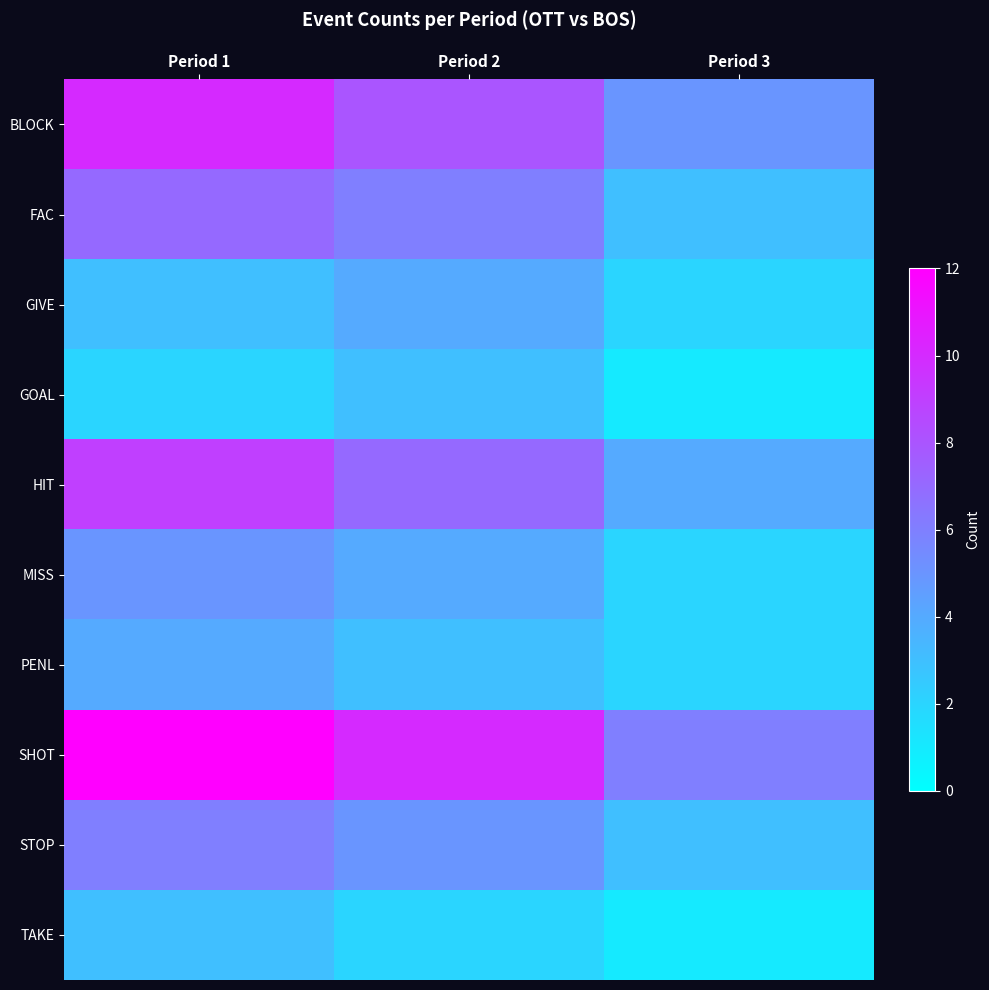

Reading left to right, extract all data points from this chart.

BLOCK: Period 1=10	Period 2=8	Period 3=5
FAC: Period 1=7	Period 2=6	Period 3=3
GIVE: Period 1=3	Period 2=4	Period 3=2
GOAL: Period 1=2	Period 2=3	Period 3=1
HIT: Period 1=9	Period 2=7	Period 3=4
MISS: Period 1=5	Period 2=4	Period 3=2
PENL: Period 1=4	Period 2=3	Period 3=2
SHOT: Period 1=12	Period 2=10	Period 3=6
STOP: Period 1=6	Period 2=5	Period 3=3
TAKE: Period 1=3	Period 2=2	Period 3=1